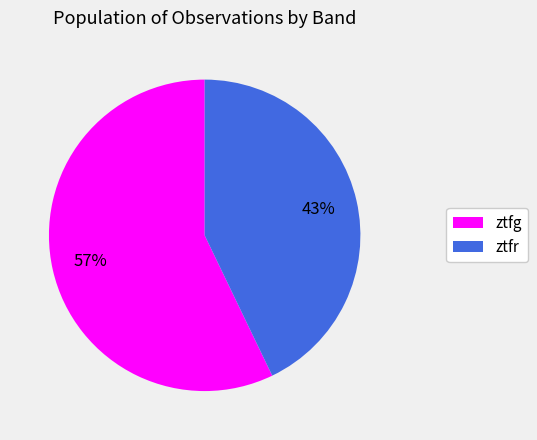

Which slice is the smallest?

ztfr